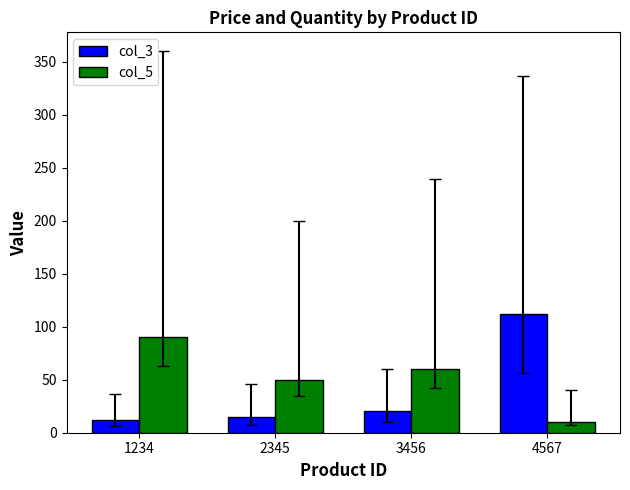

How many bars are there in each group?

2